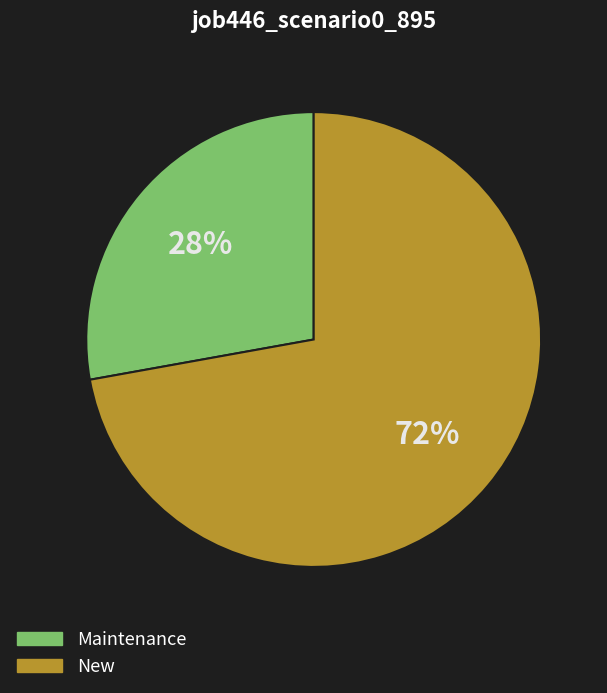

Which slice is the largest?

New